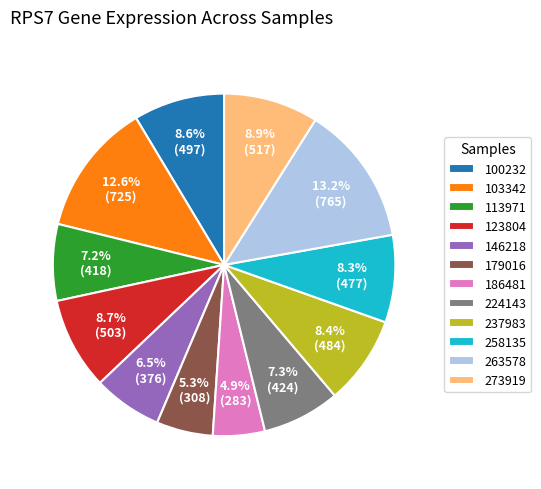

Count the number of slices in the pie.

12